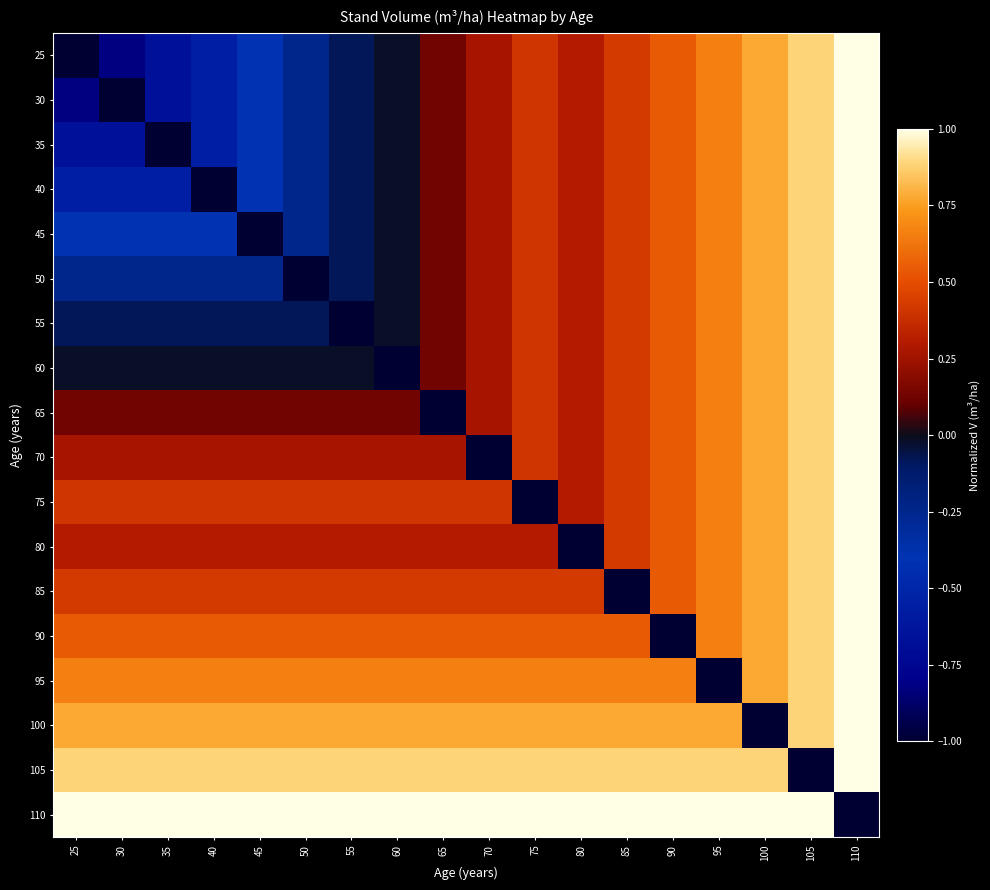

List the series in order of their peak value, lowest first.

25, 30, 35, 40, 45, 50, 55, 60, 65, 70, 75, 80, 85, 90, 95, 100, 105, 110